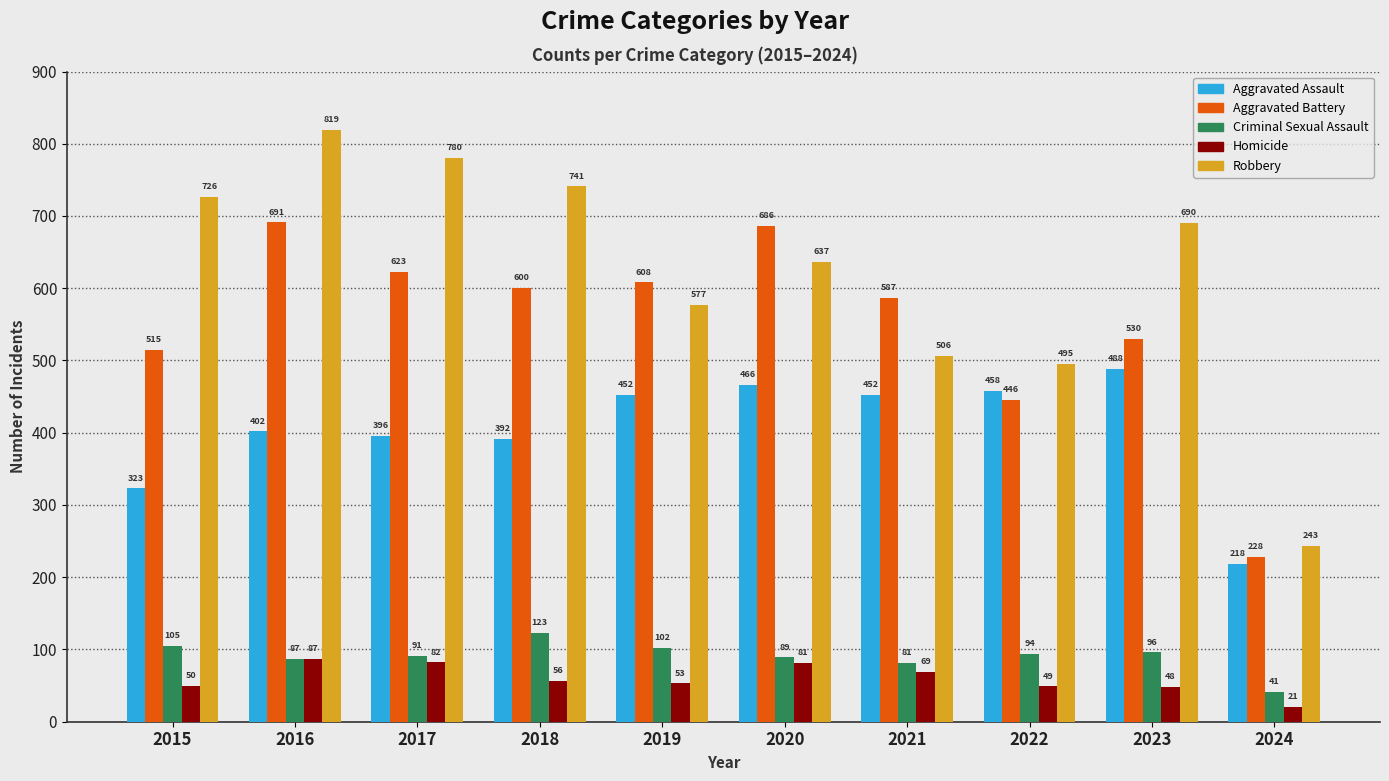

Between 2016 and 2021, which series saw the biggest shift?

Robbery